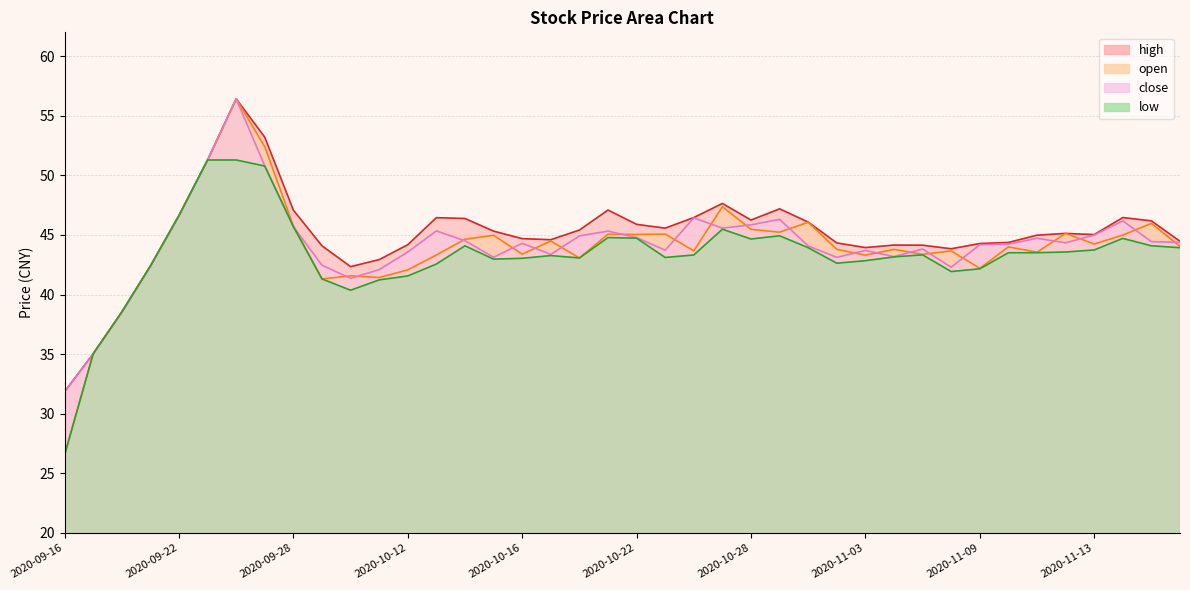

True or false: close and high intersect in this chart.

False